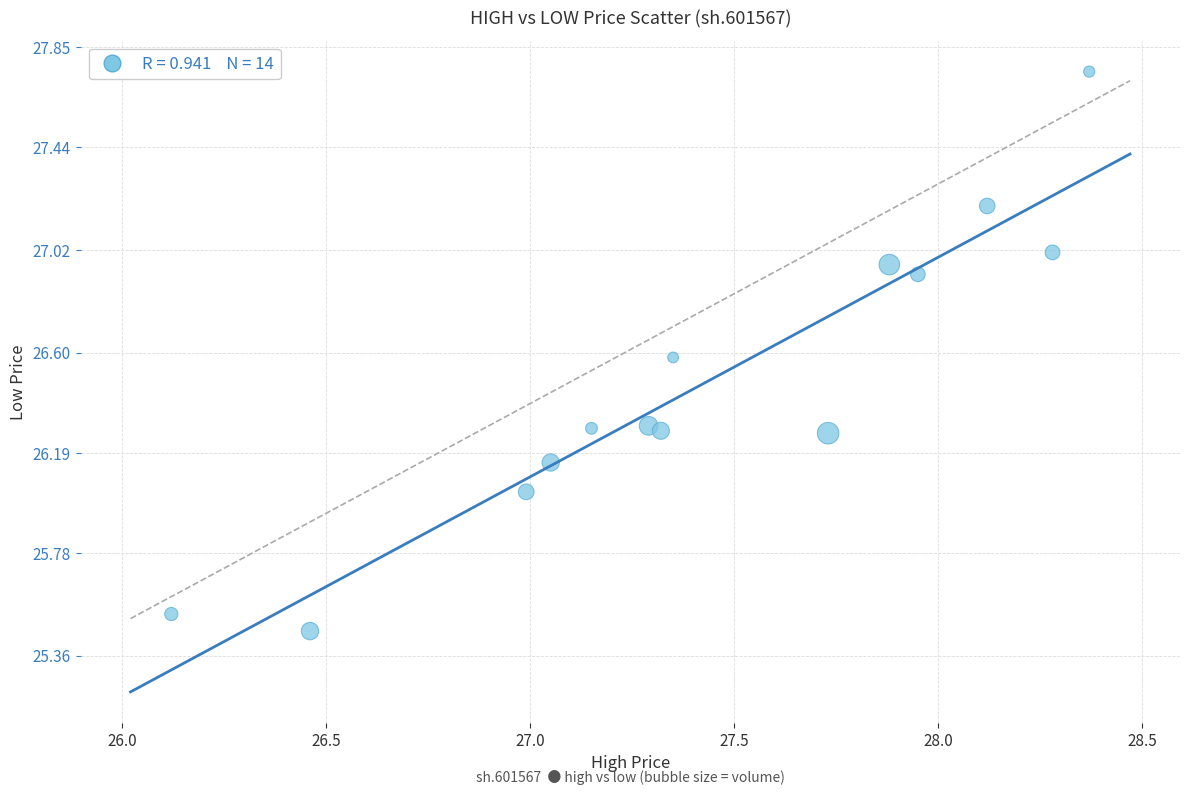

What is the range of Y values (max minus min)?

2.3